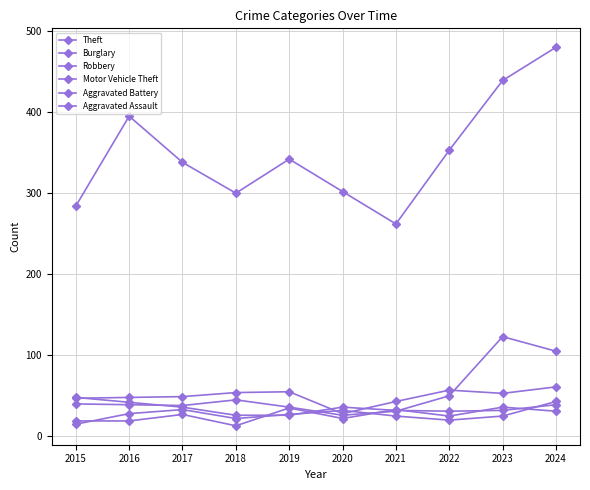

After their last crossing, which series has the higher values: Motor Vehicle Theft or Robbery?

Motor Vehicle Theft